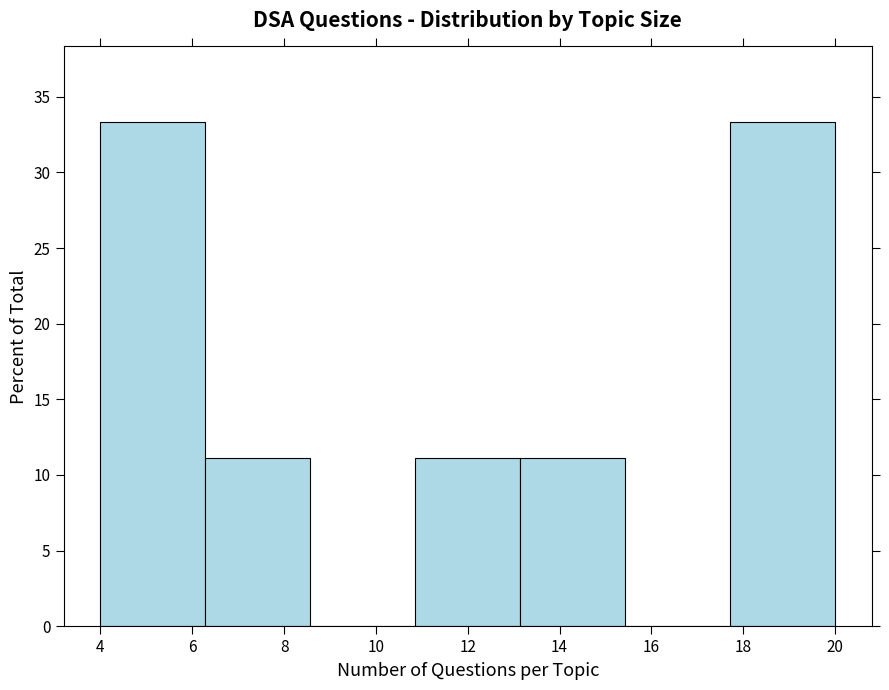

Reading left to right, transcribe this chart: for each bar, give the range it covers on the x-axis and its height. Neither the bar edges nor the heights are printed on the chart, so give them approximately, as read against the axes.

4.0 to 6.2: 33.5
6.2 to 8.6: 11.0
8.6 to 10.8: 0
10.8 to 13.2: 11.0
13.2 to 15.4: 11.0
15.4 to 17.8: 0
17.8 to 20.0: 33.5